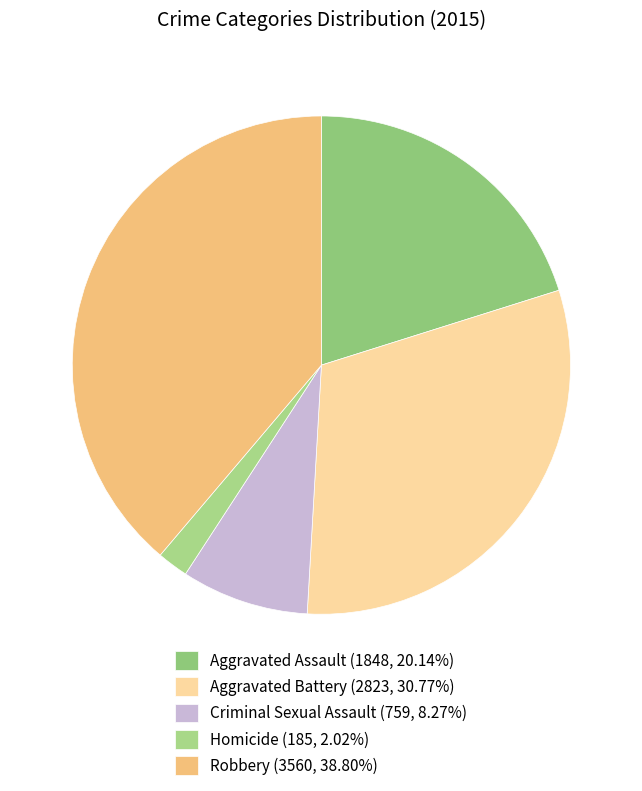

Do Robbery and Homicide together represent more than half of the pie?

No